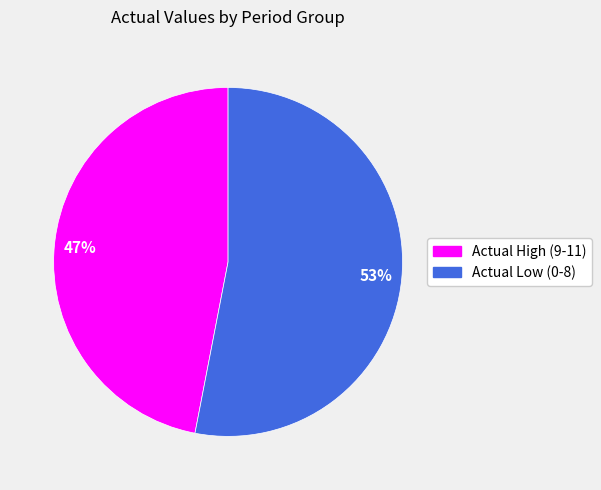

Count the number of slices in the pie.

2